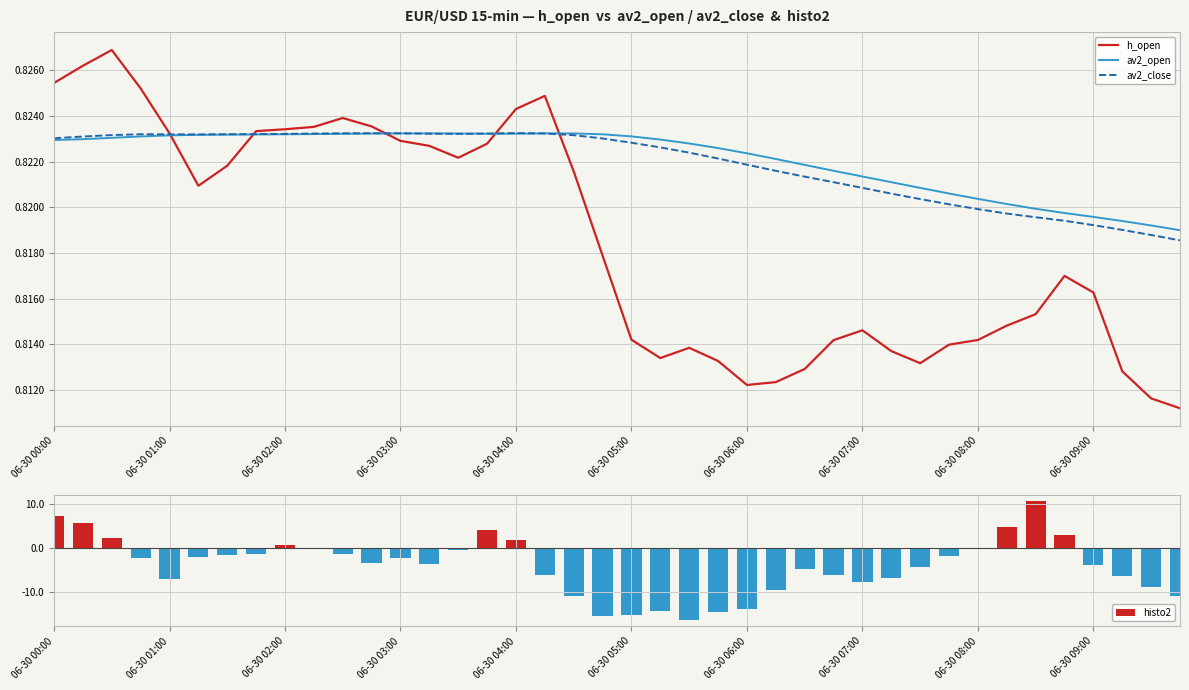

What is the maximum value shown in the chart?

10.7